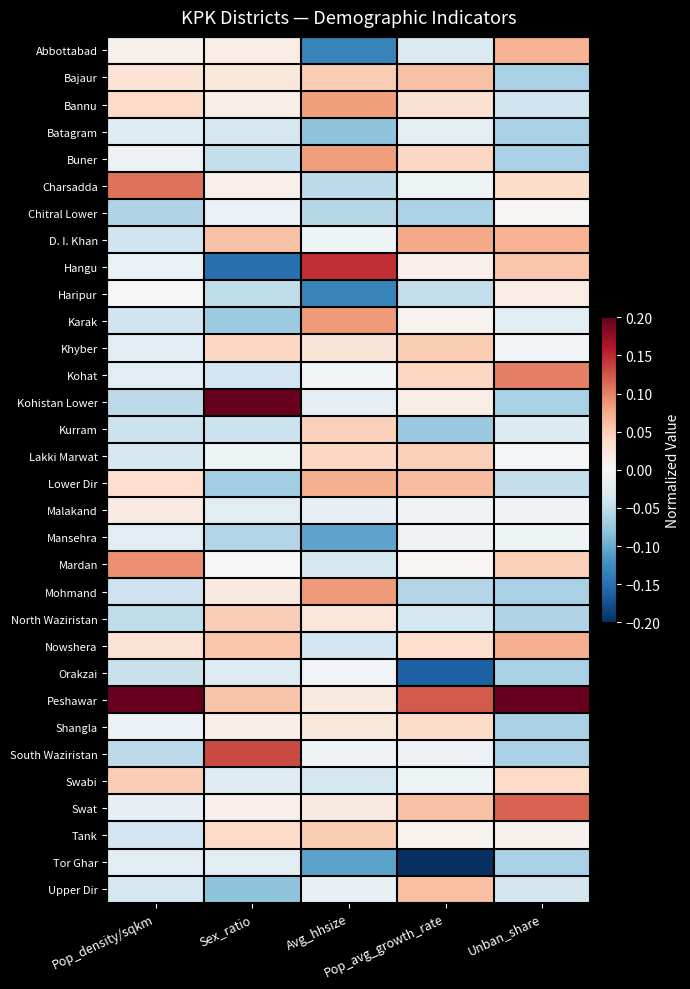

Between Sex_ratio and Pop_avg_growth_rate, which is larger?

Sex_ratio